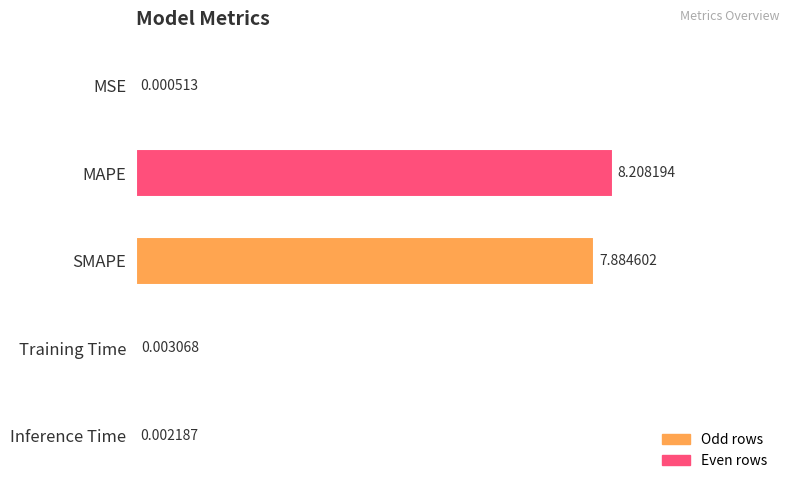

Where is the data nearest to the value 4?

SMAPE